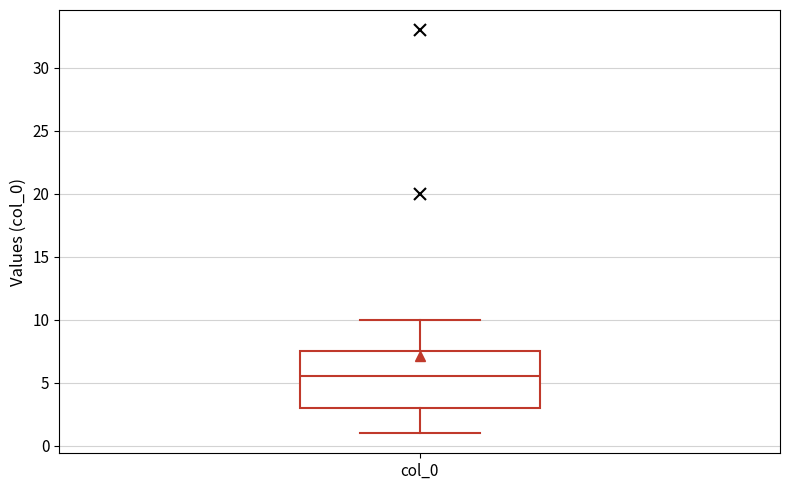

Where is the upper edge of the box for col_0 on the y-axis? The values are not printed on the chart, so give them approximately, as read against the axis.

7.5